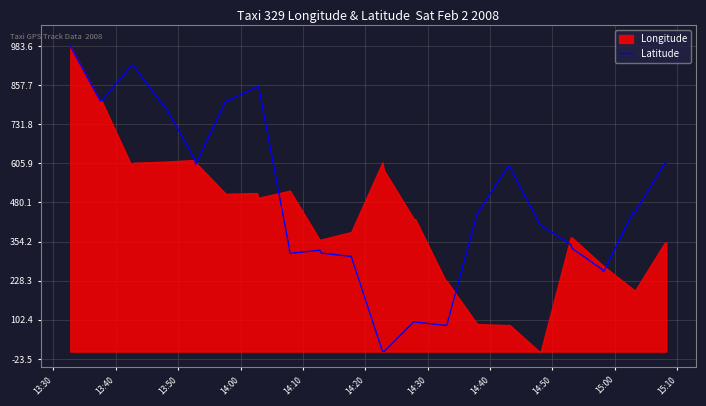

What is the value of the 25th point from the left?

437.4